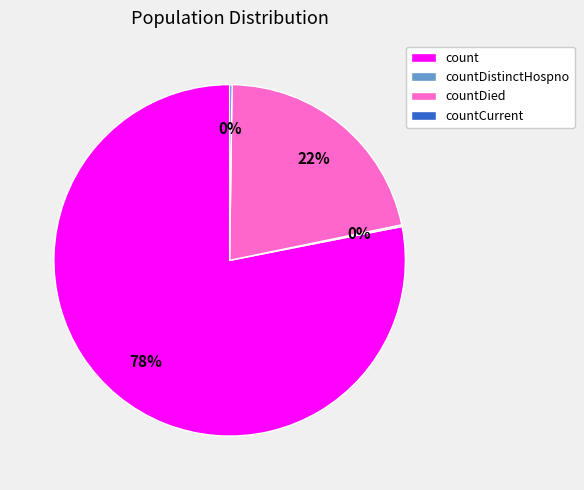

Which category has the biggest portion of the pie?

count